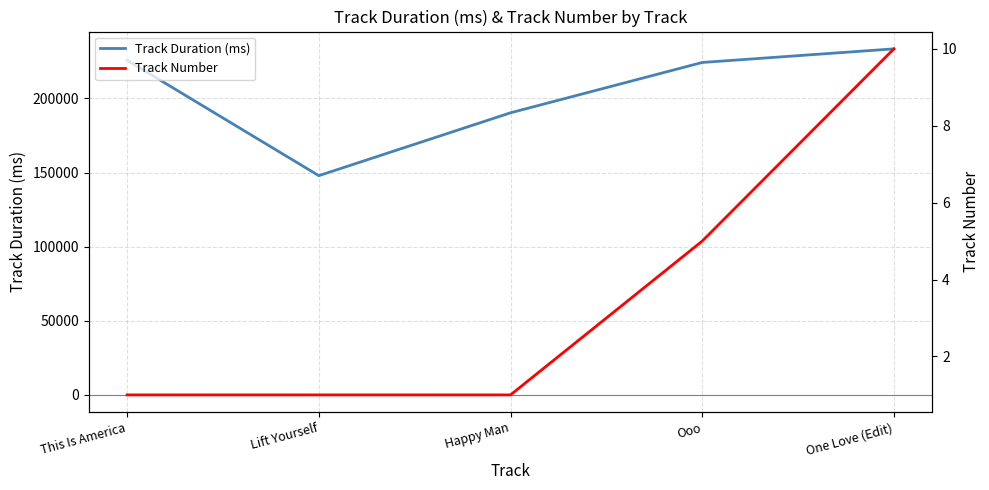

What is the maximum value shown in the chart?

233466